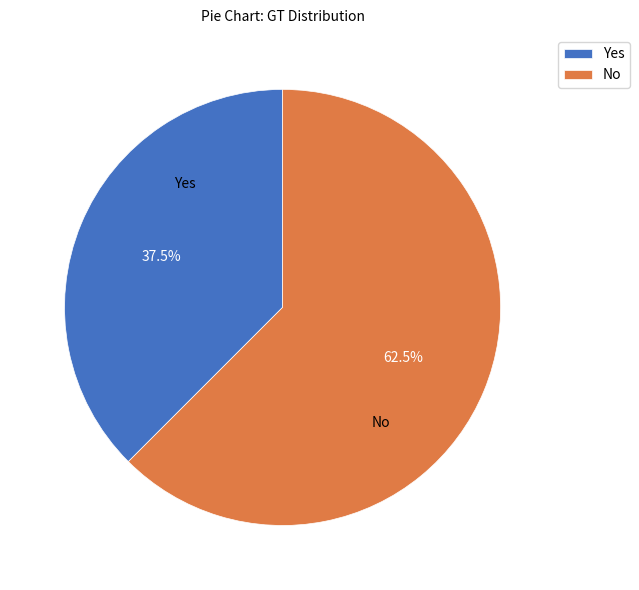

What is the largest slice in the pie chart?

No